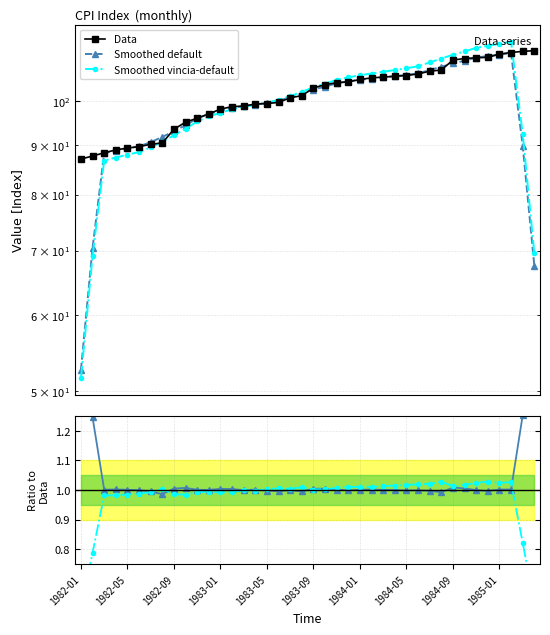

At which category is the sum across all series the highest?

37